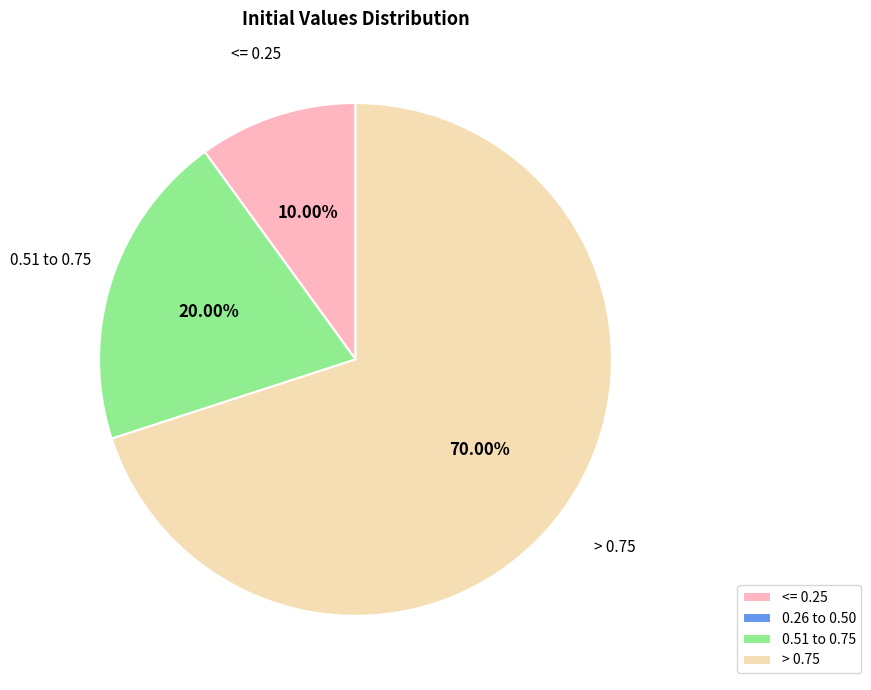

Is there a majority slice in this chart?

Yes